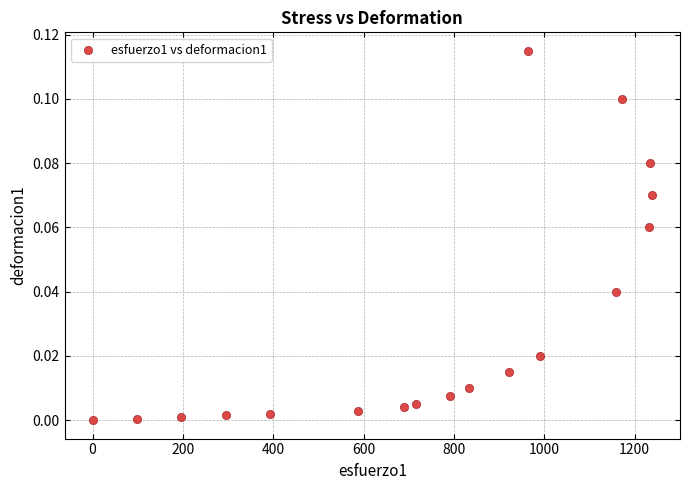

What is the range of X values (max minus min)?

1238.4